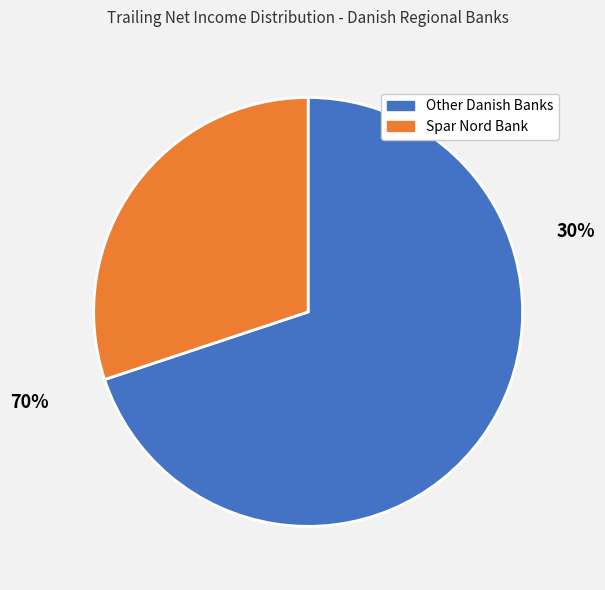

What portion of the pie excludes Spar Nord Bank?

69.9%